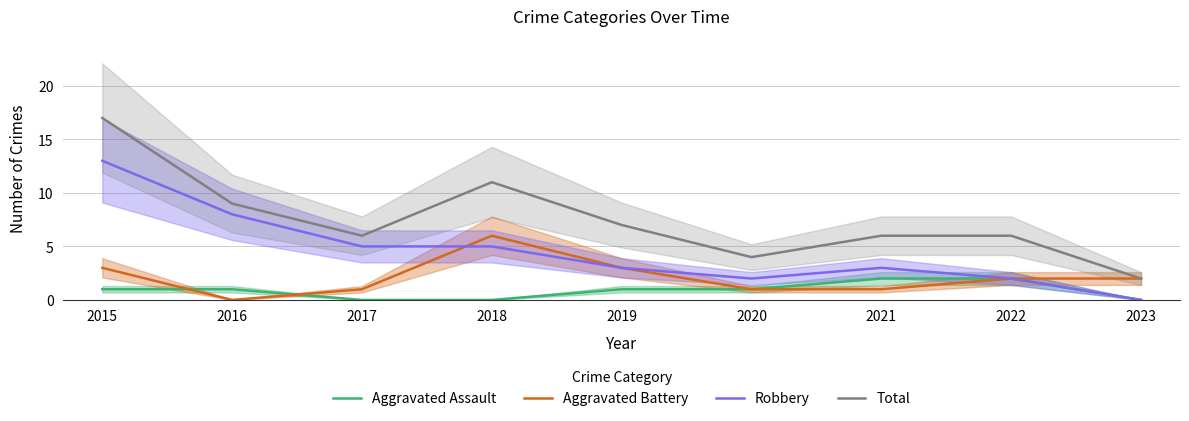

Where is Aggravated Assault nearest to the value 1?

2015